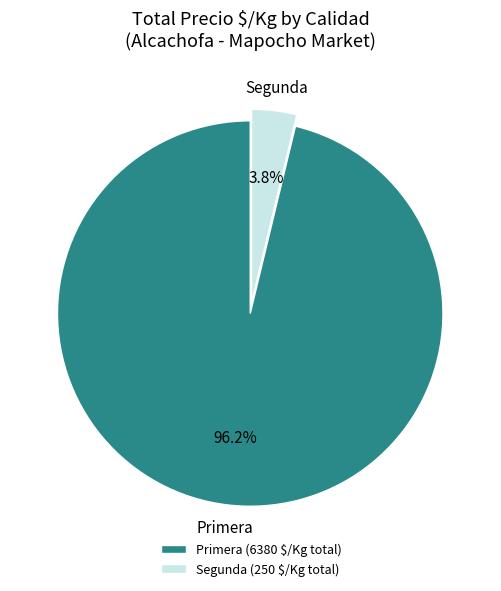

To the nearest percent, what is the average slice percentage?

50%